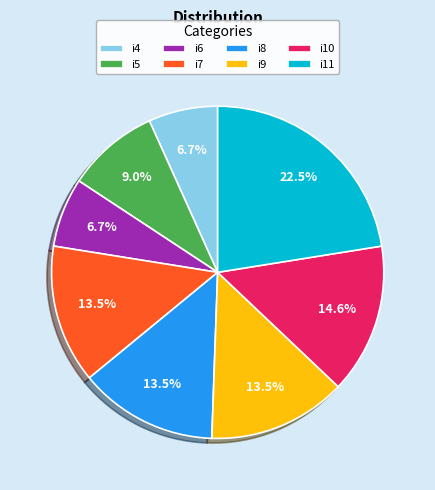

What percentage is the i4 slice, to the nearest percent?

7%